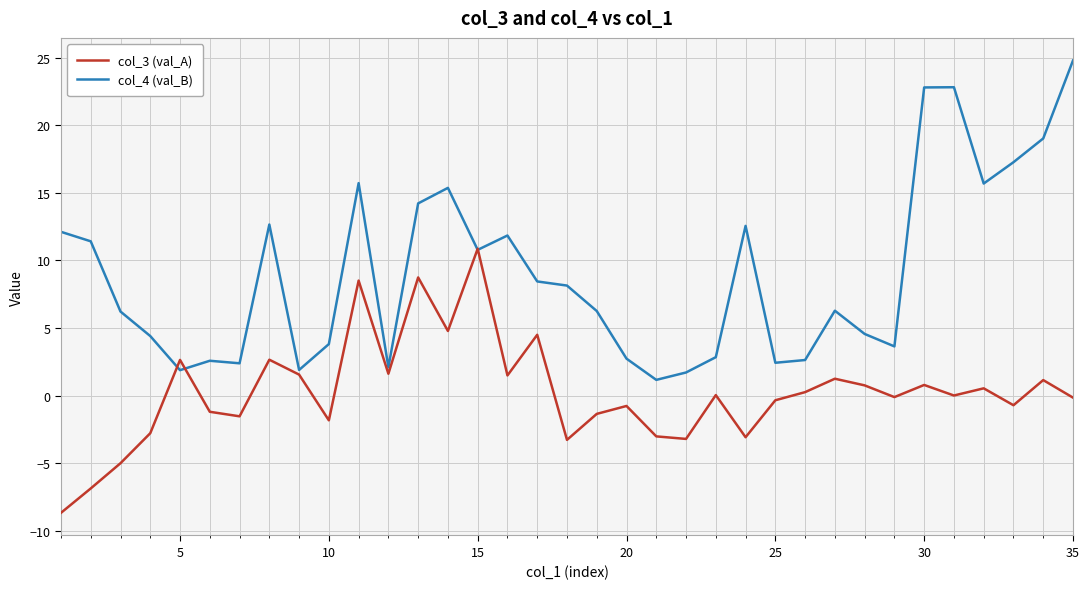

What is the lowest value of the col_3 (val_A) series?

-8.7